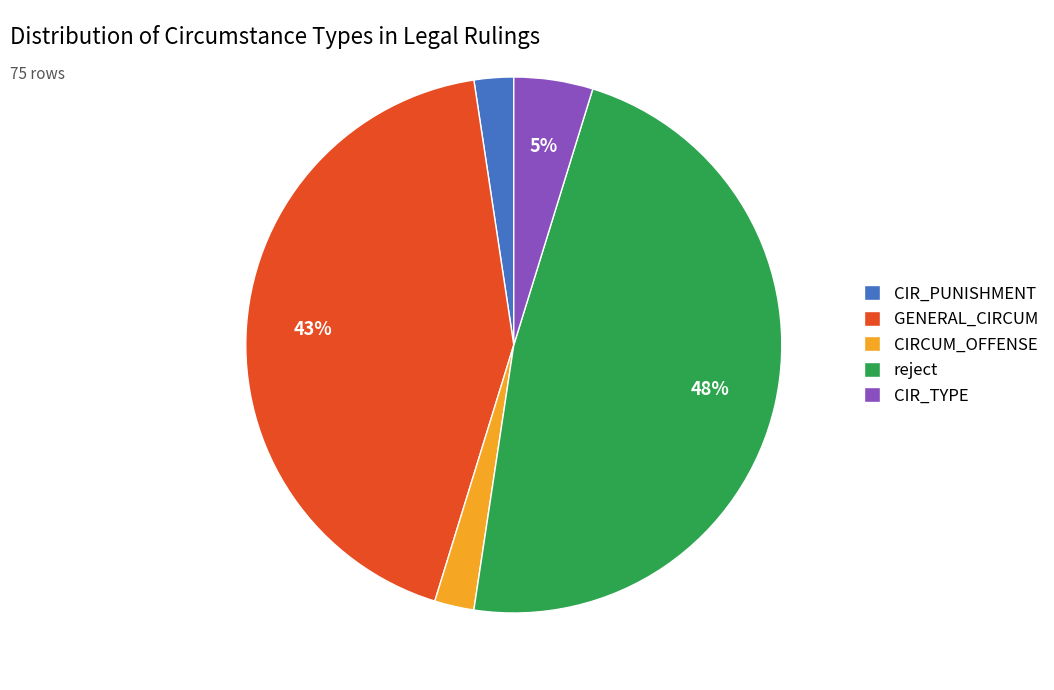

Does CIR_PUNISHMENT represent more than half of the total?

No